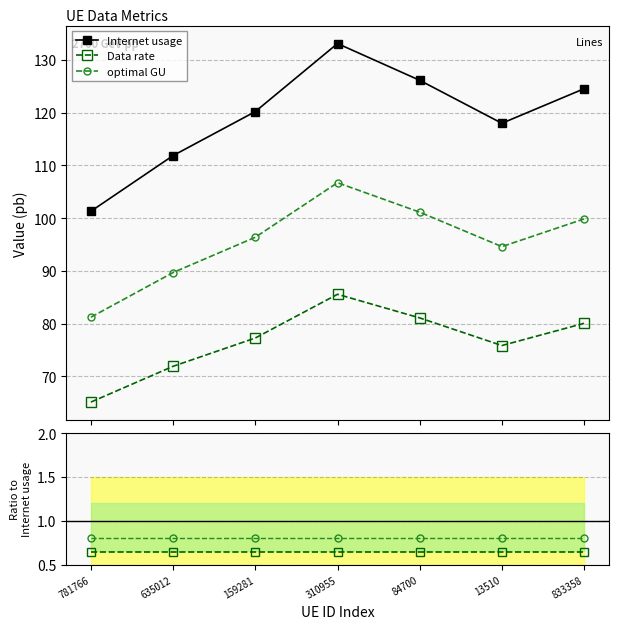

What is the approximate value of Internet usage at 84700?

126.1